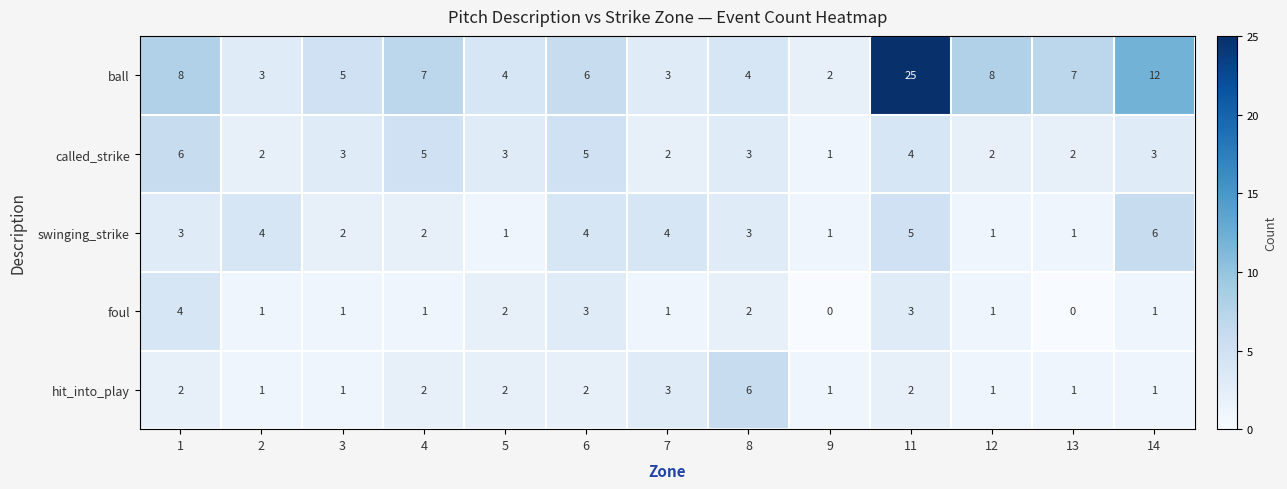

The called_strike series shows 5 at 4. True or false?

True